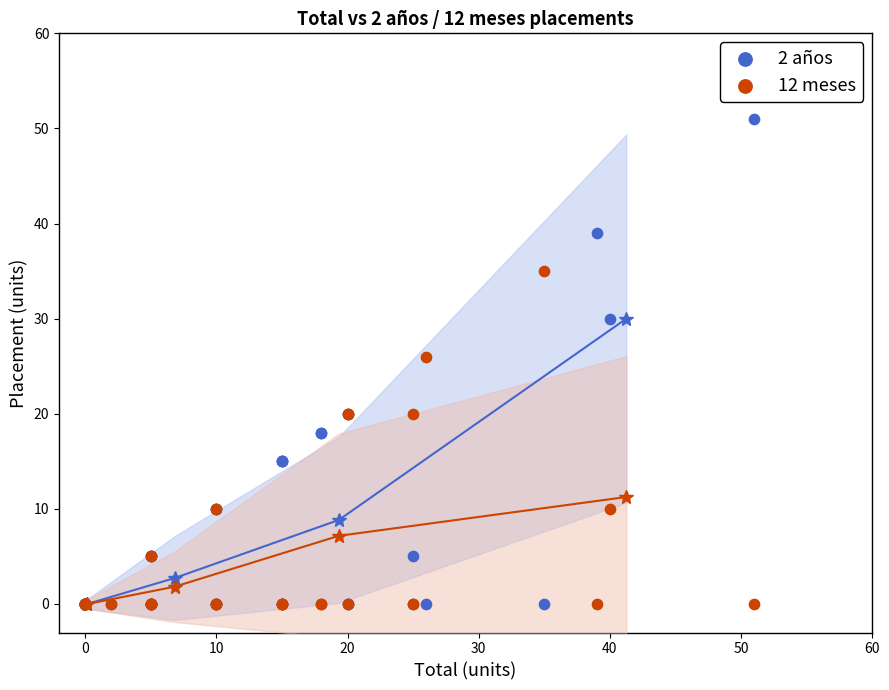

Across all series, what Y value is closest to 25?

26